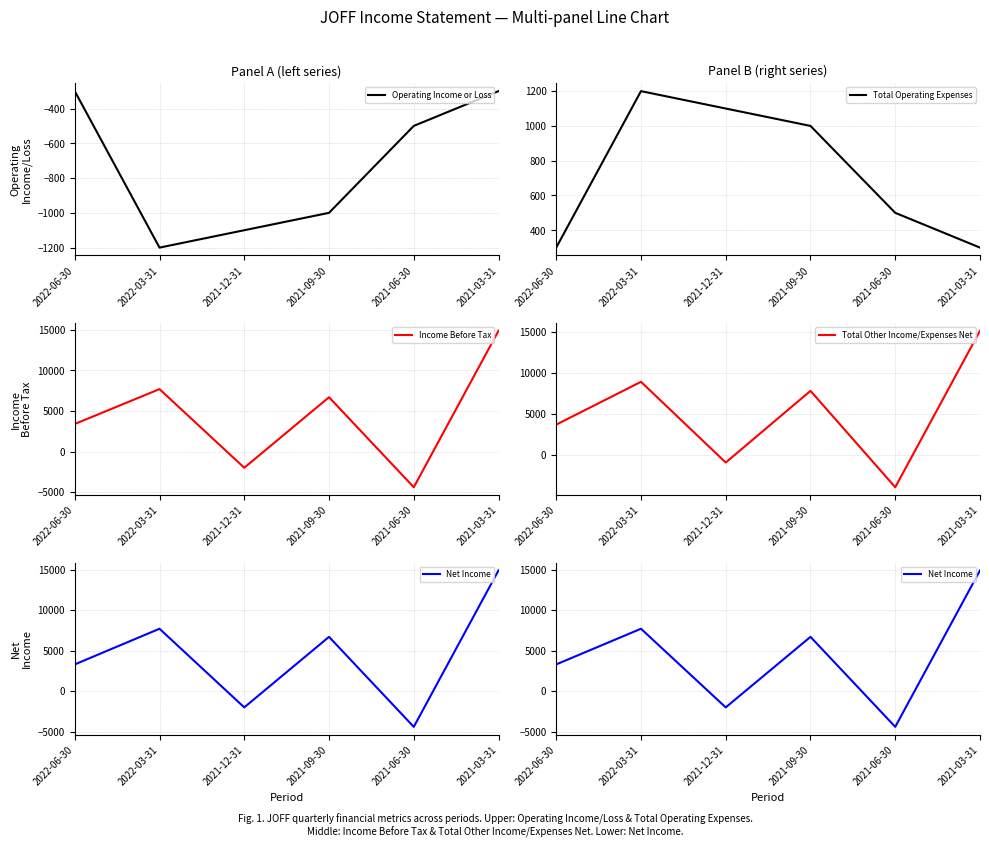

At which label does Net Income reach its peak?

2021-03-31